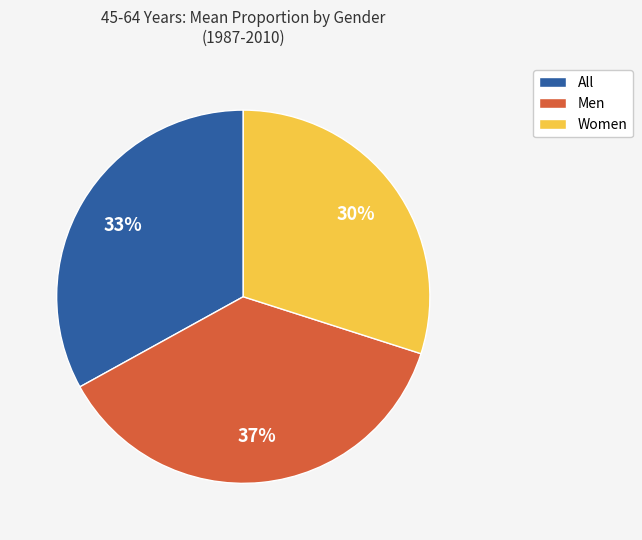

Does any single category account for the majority?

No